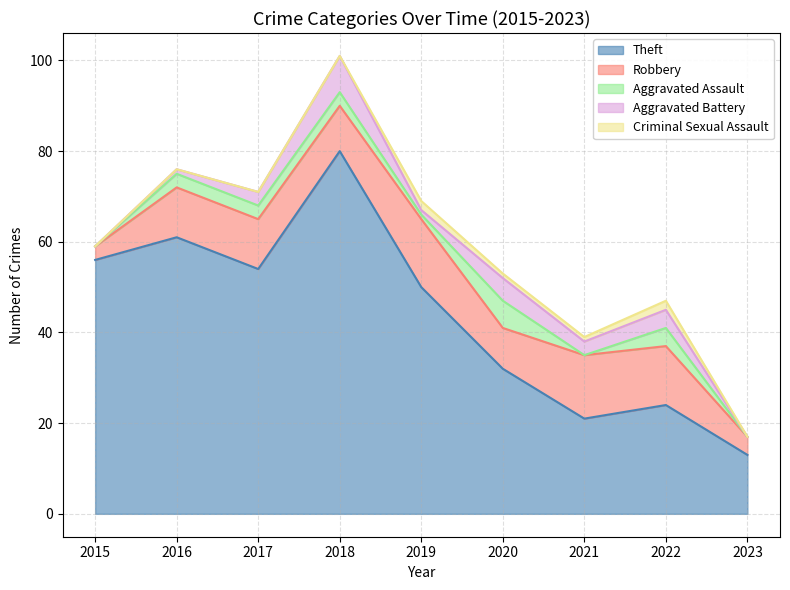

What is the value of the Theft point at the 6th from the left?

32